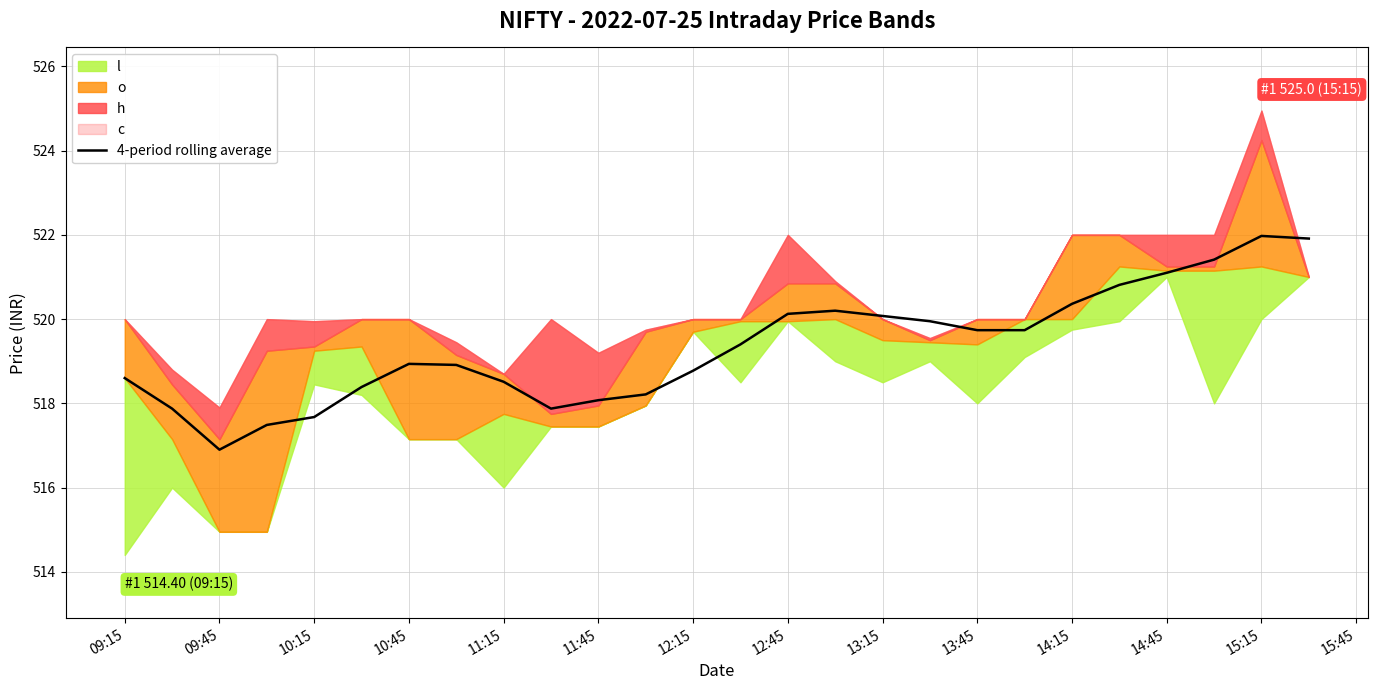

What is the value of the 10th point from the left?

517.9